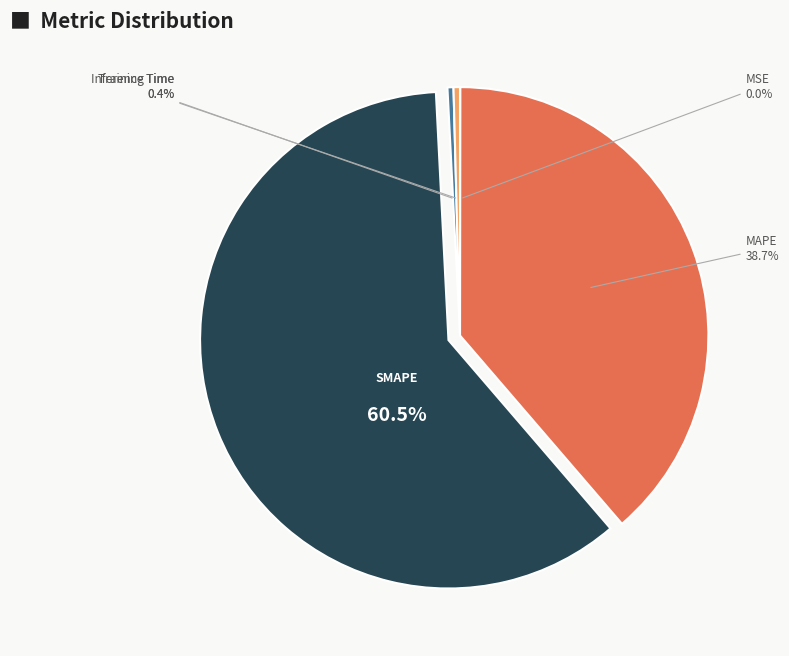

What is the change in value from MAPE to Inference Time?

-71.4